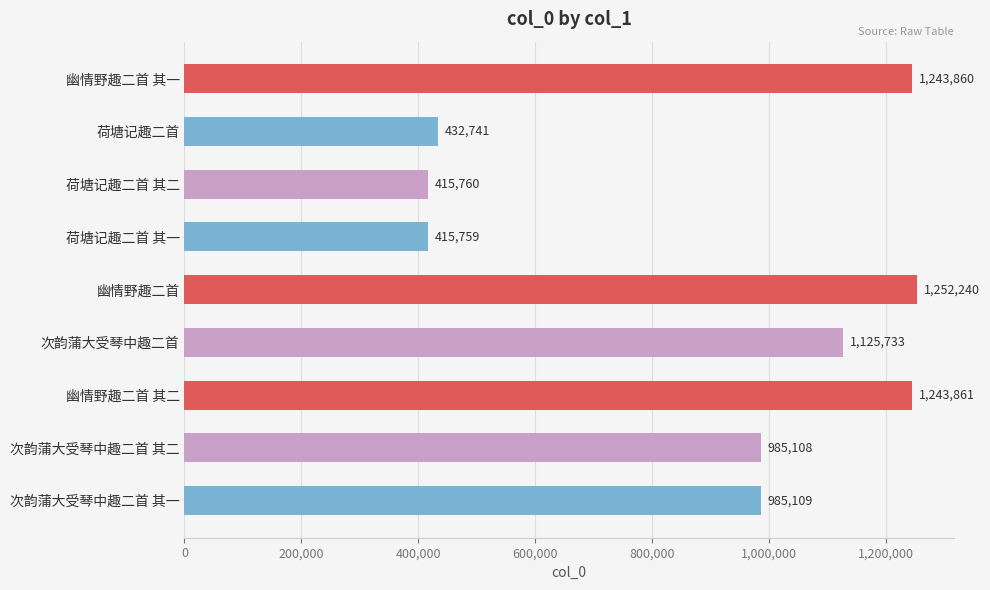

Between 幽情野趣二首 and 次韵蒲大受琴中趣二首 其二, which is larger?

幽情野趣二首